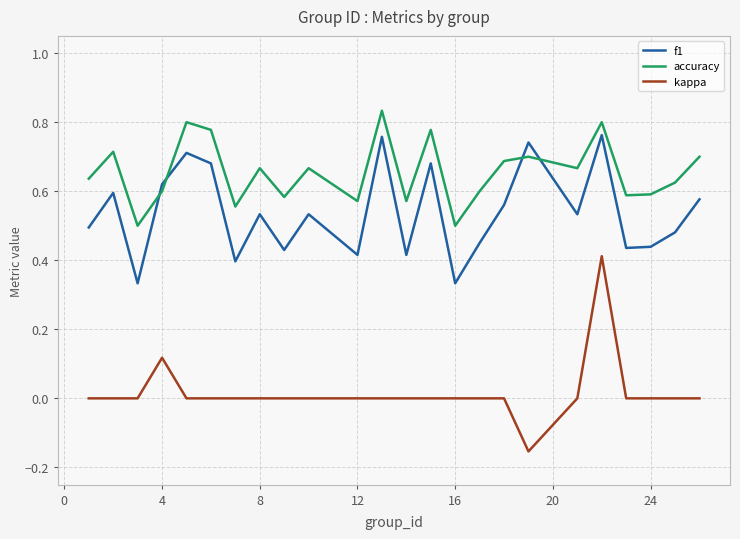

Rank the series by their average value, from highest to lowest.

accuracy, f1, kappa